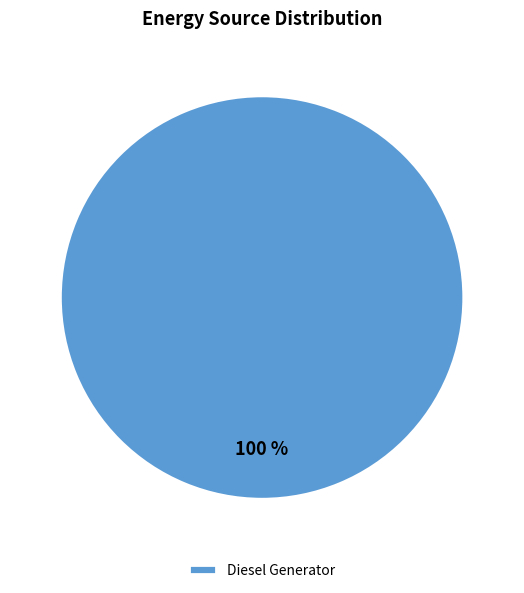

Rank the categories by value from lowest to highest.

Diesel Generator